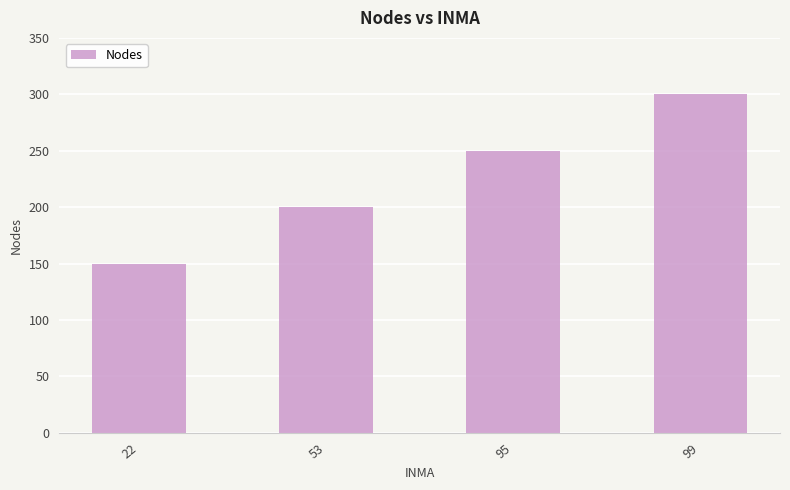

Does the chart contain any negative values?

No